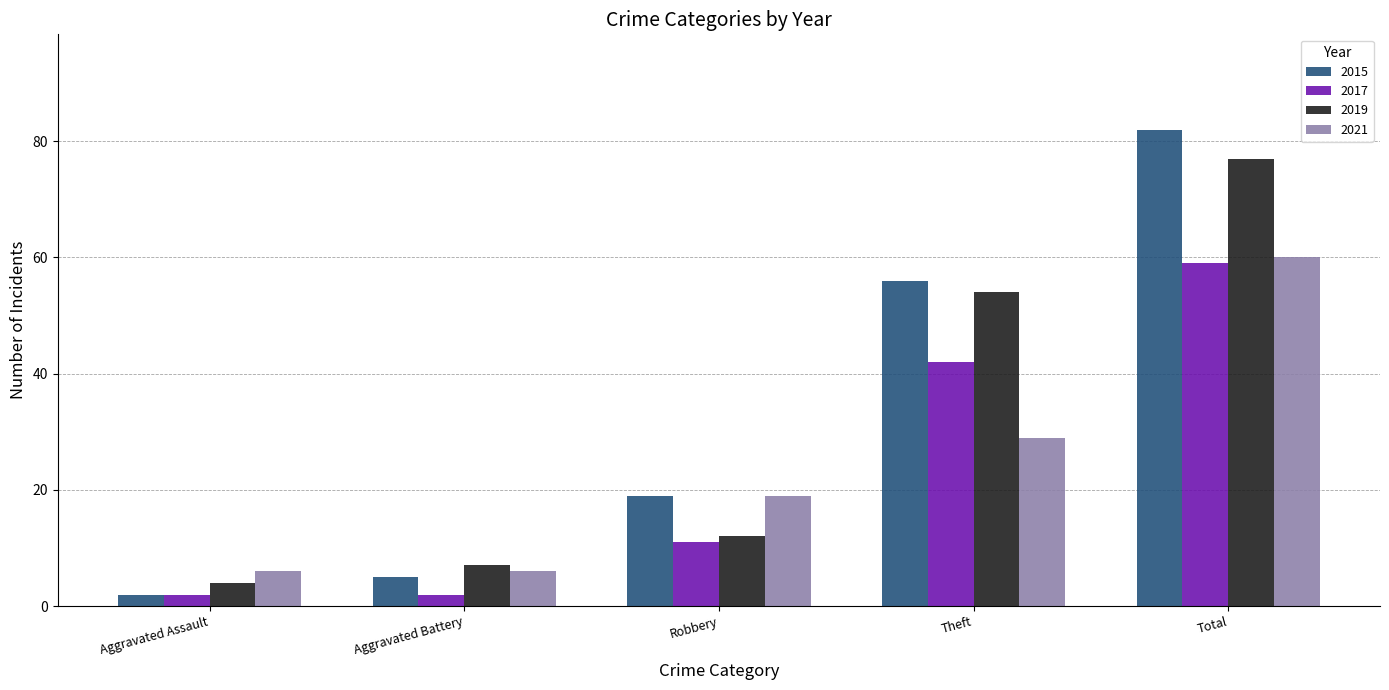

Reading right to left, what are all the values shown in this chart?

2015: Total=82	Theft=56	Robbery=19	Aggravated Battery=5	Aggravated Assault=2
2017: Total=59	Theft=42	Robbery=11	Aggravated Battery=2	Aggravated Assault=2
2019: Total=77	Theft=54	Robbery=12	Aggravated Battery=7	Aggravated Assault=4
2021: Total=60	Theft=29	Robbery=19	Aggravated Battery=6	Aggravated Assault=6